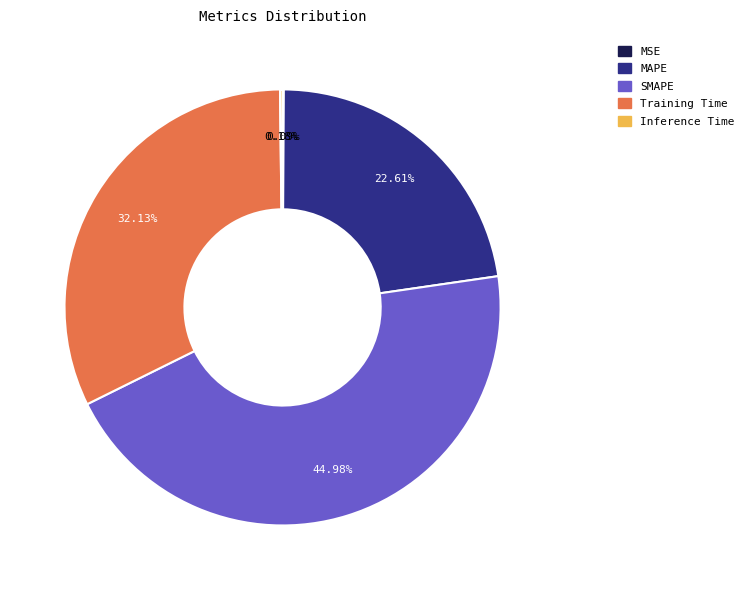

To the nearest percent, what portion does MAPE represent?

23%